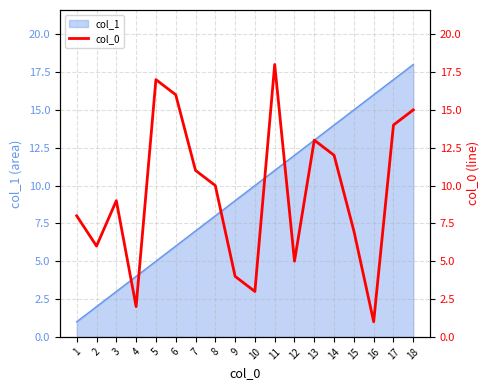

What is the greatest value displayed?

18